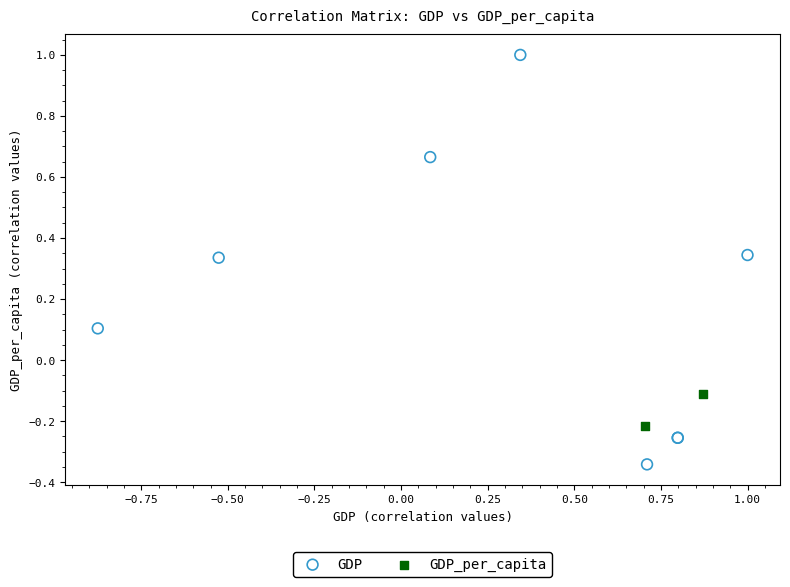

What are all the series names shown in the legend?

GDP, GDP_per_capita